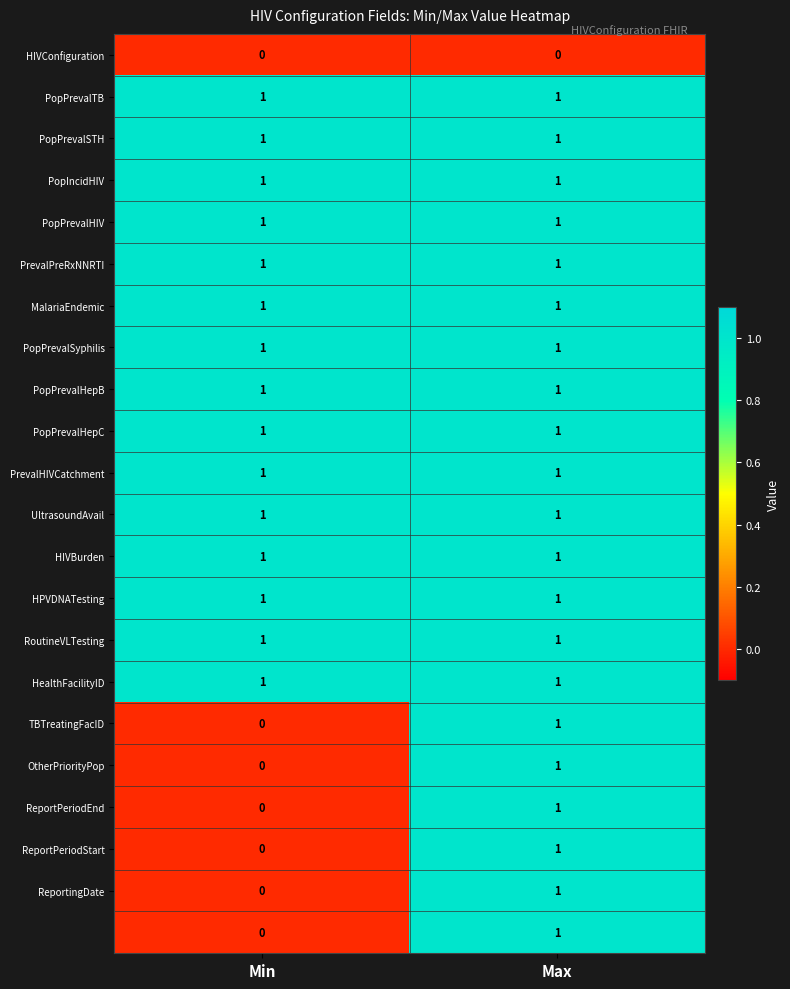

At which category is the sum across all series the highest?

Max